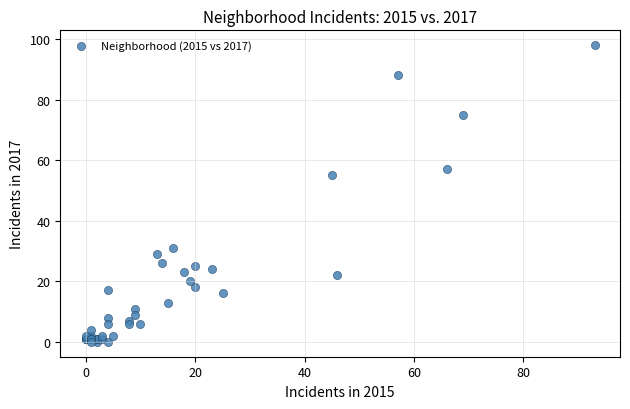

What Y value in the scatter plot is closest to 49?

55